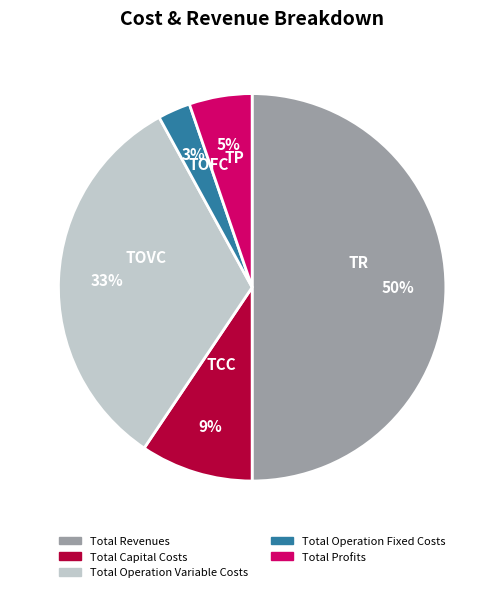

To the nearest percent, what is the combined percentage of TOFC and TP?

8%